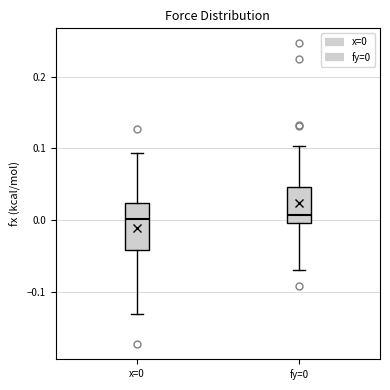

Reading left to right, transcribe this box plot: for each box, give where its median line is, the range the box spans, and where its two whiskers end, as read against the y-axis. The values are not printed on the chart, so give them approximately, as read against the axis.

x=0: median 0.00, box -0.04 to 0.02, whiskers -0.13 to 0.09
fy=0: median 0.01, box 0.00 to 0.05, whiskers -0.07 to 0.10